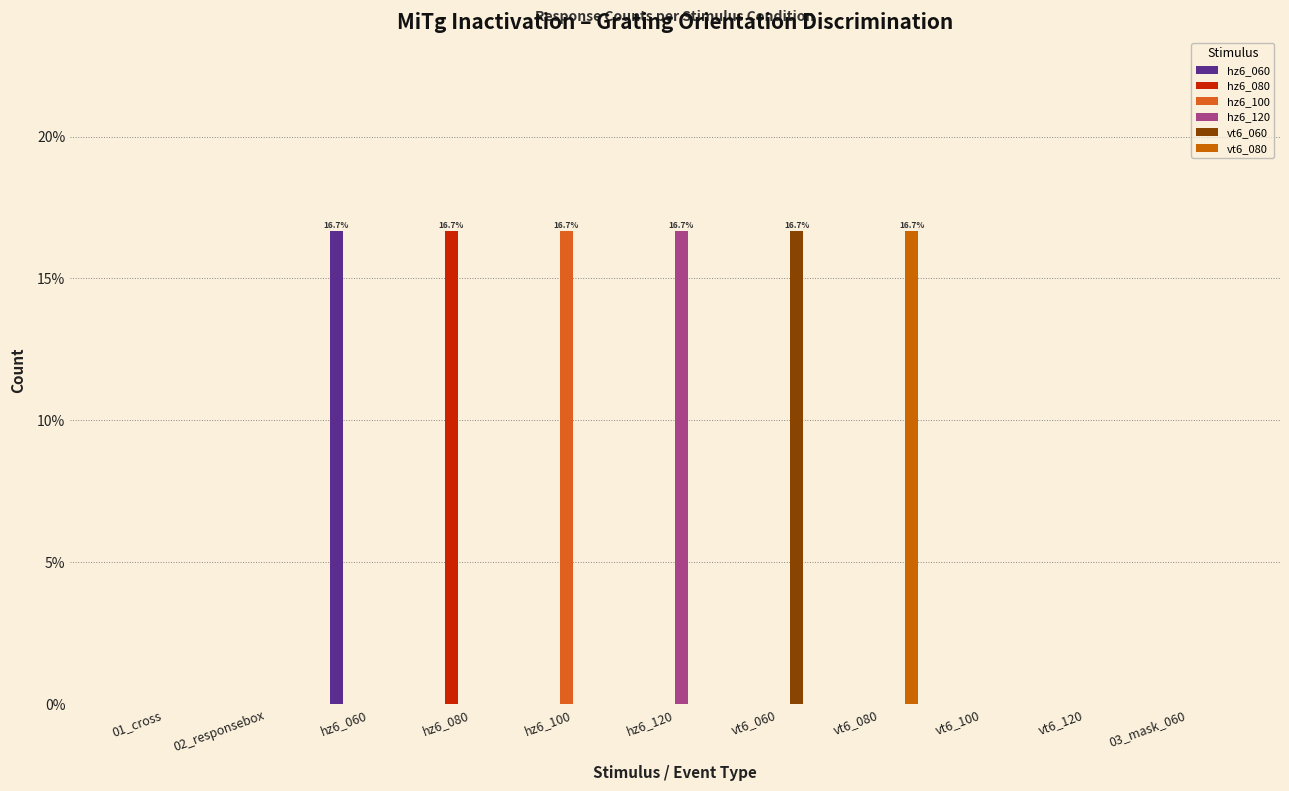

How many groups of bars are there?

11